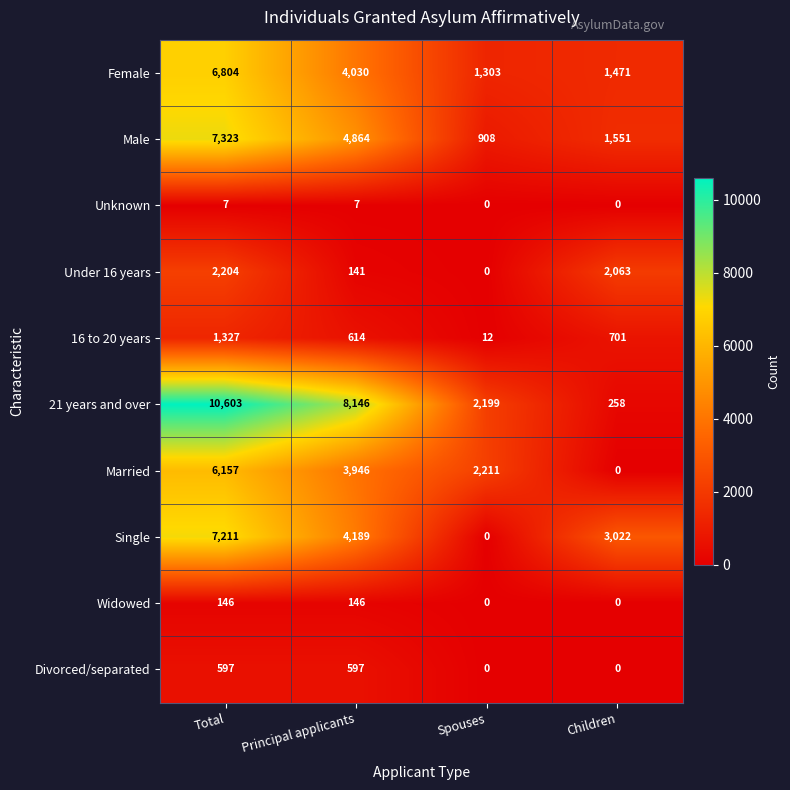

At how many categories does at least one series exceed 9112?

1